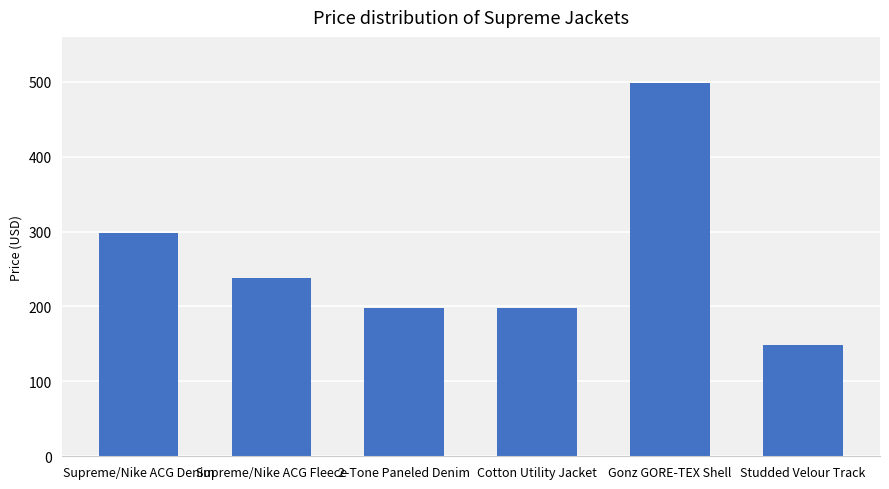

Count the number of data series in this chart.

1